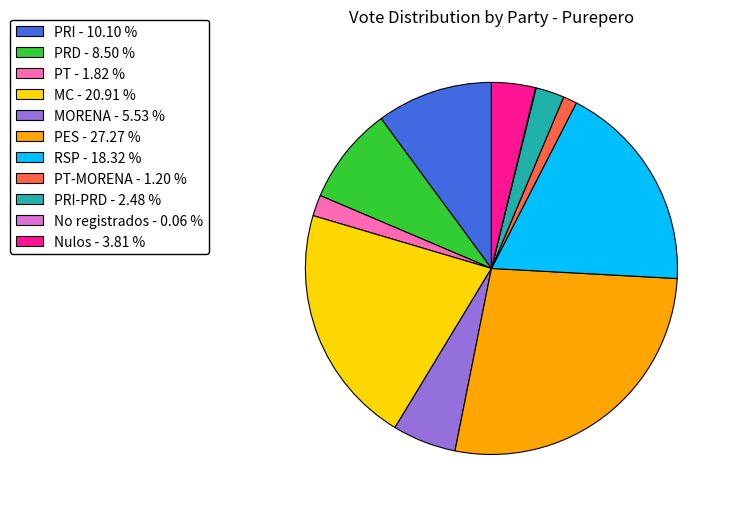

Combined, do PRD - 8.50 % and PT-MORENA - 1.20 % account for over 50%?

No